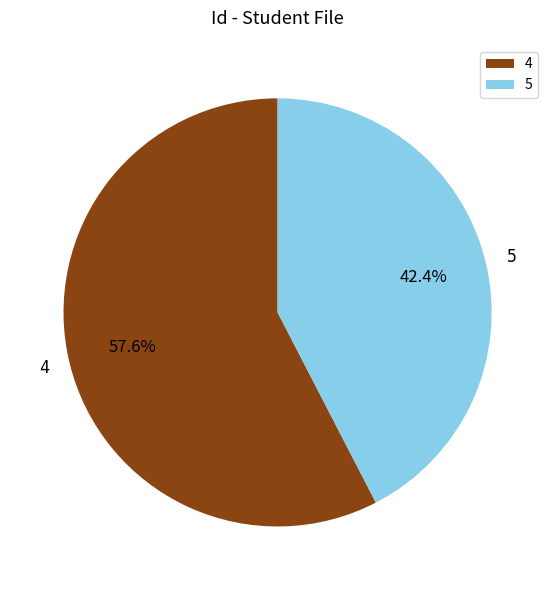

Which slice is the smallest?

5